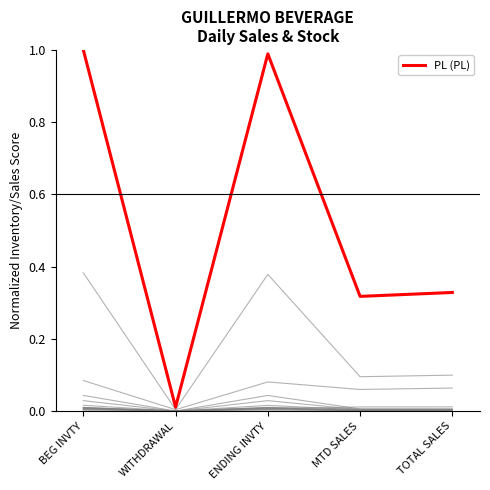

What is the sum of the values at TOTAL SALES and WITHDRAWAL?

0.3